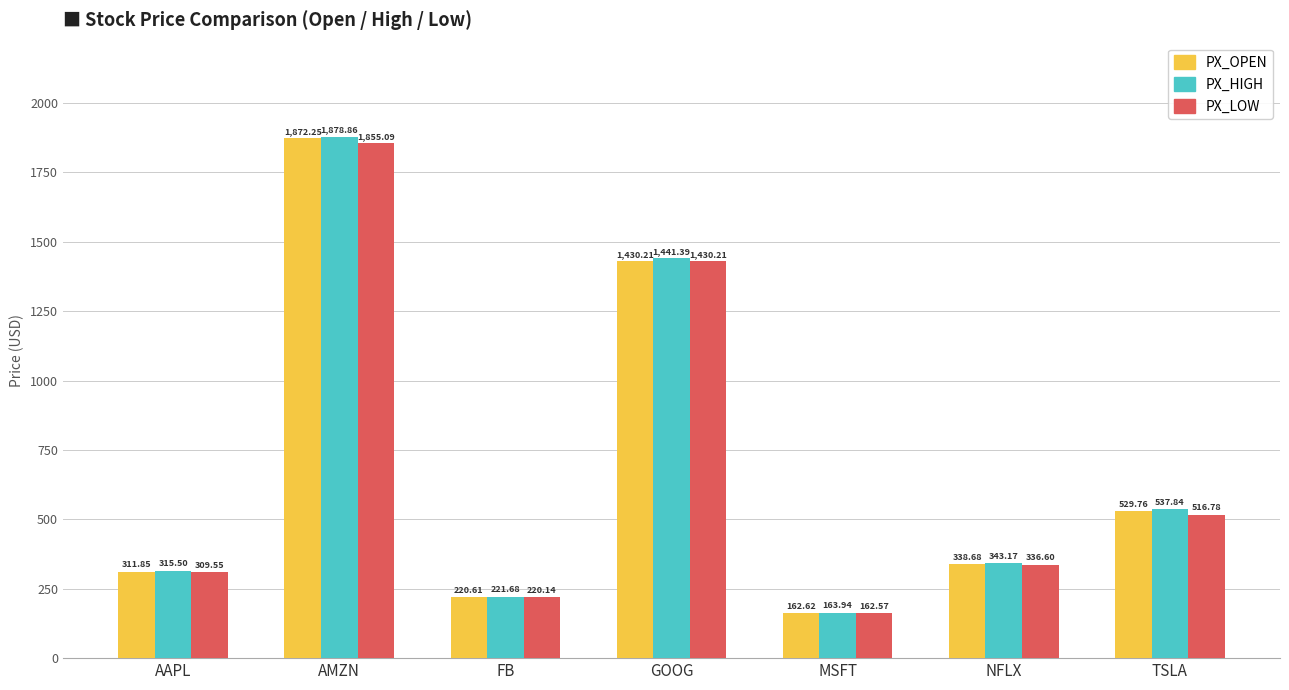

The PX_LOW series shows 220.1 at FB. True or false?

True